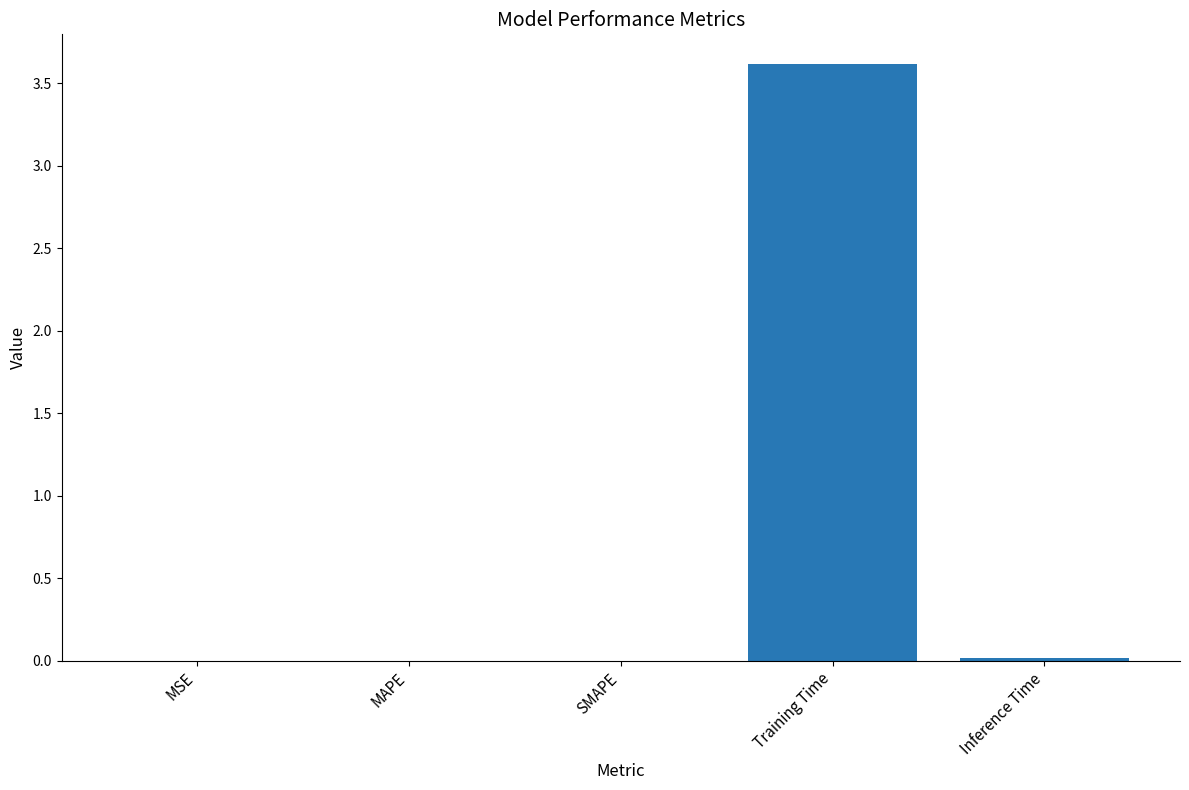

The chart shows a value of 3.6 at Training Time. True or false?

True